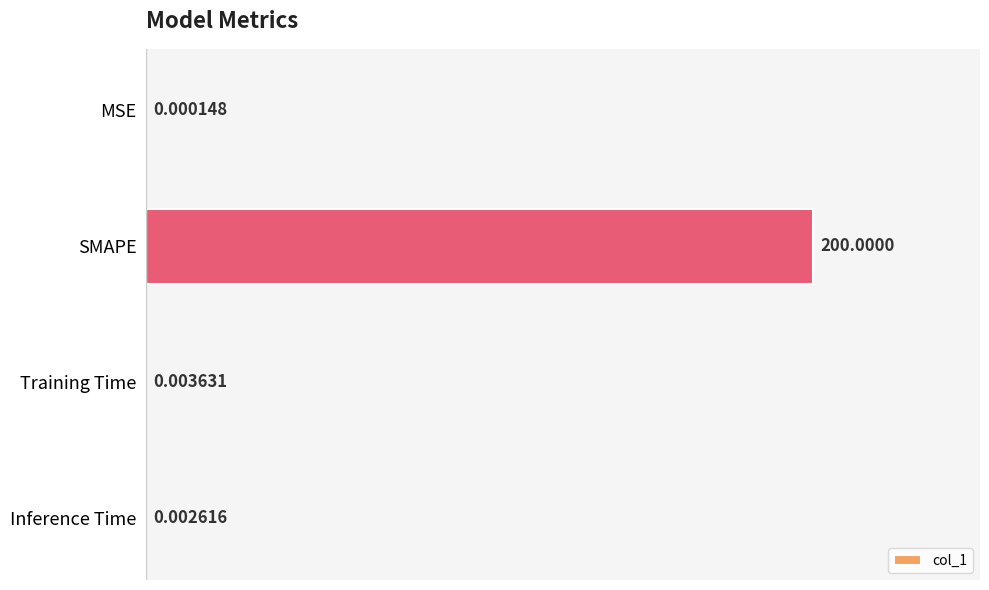

What is the sum of the values at SMAPE and MSE?

200.0